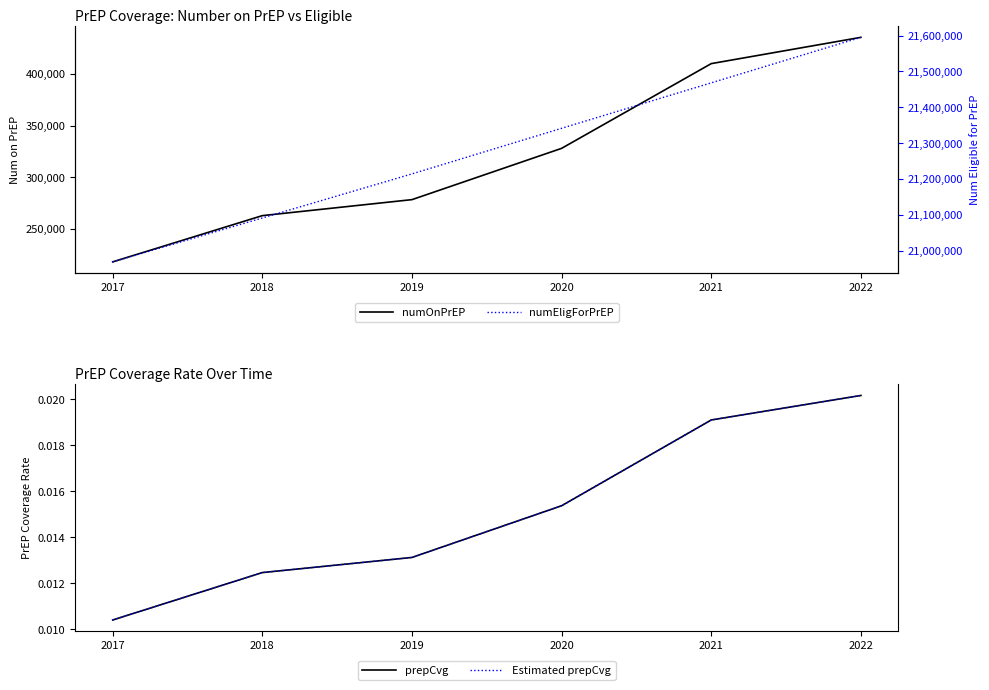

True or false: numEligForPrEP and Estimated prepCvg cross at least once.

False